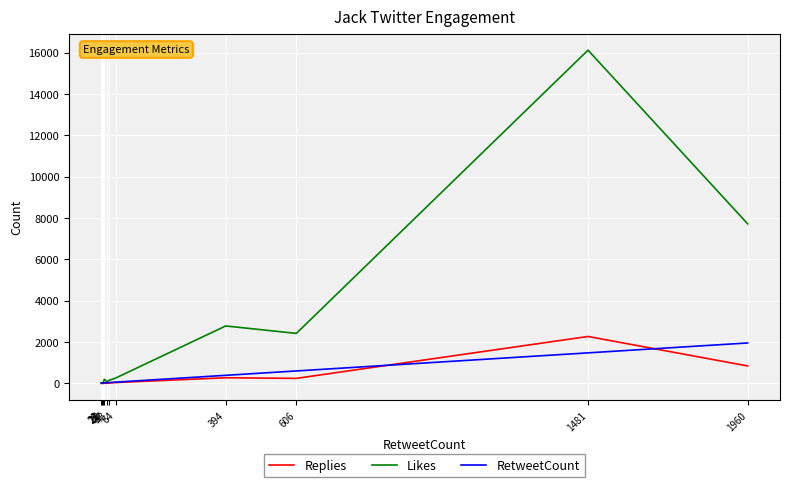

At which category is the sum across all series the highest?

1481